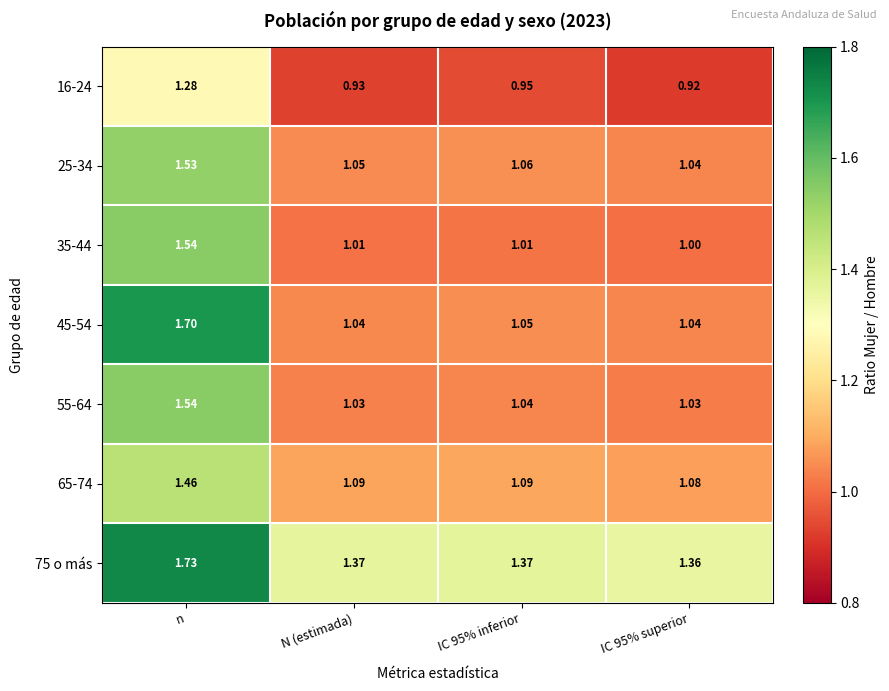

Which series has the largest range (max minus min)?

45-54